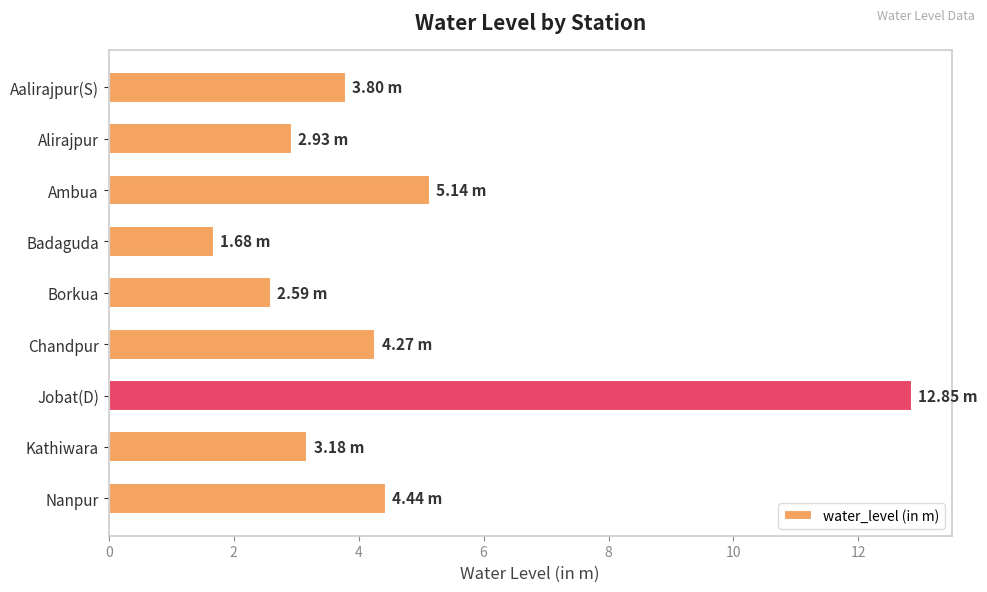

What is the label of the 1st bar from the top?

Aalirajpur(S)